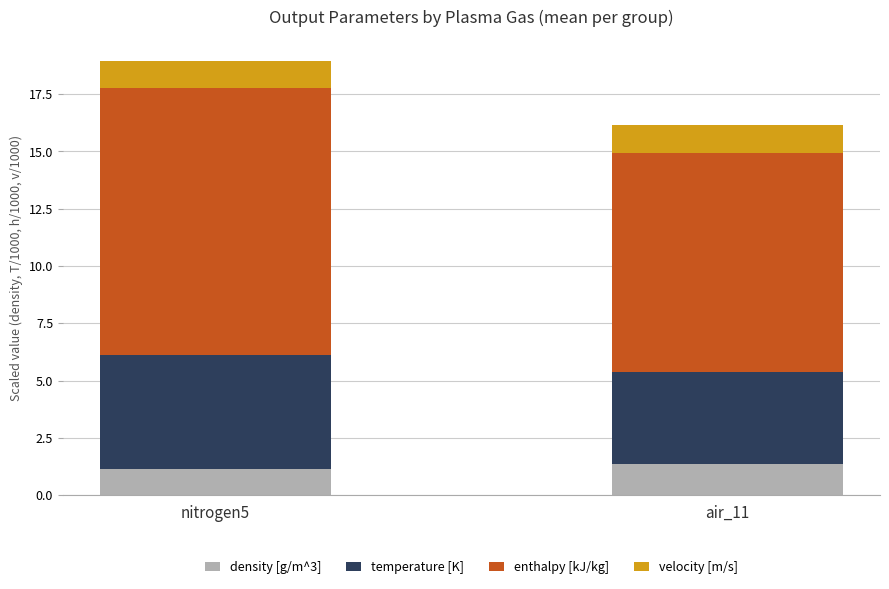

How many bars are there in total?

2